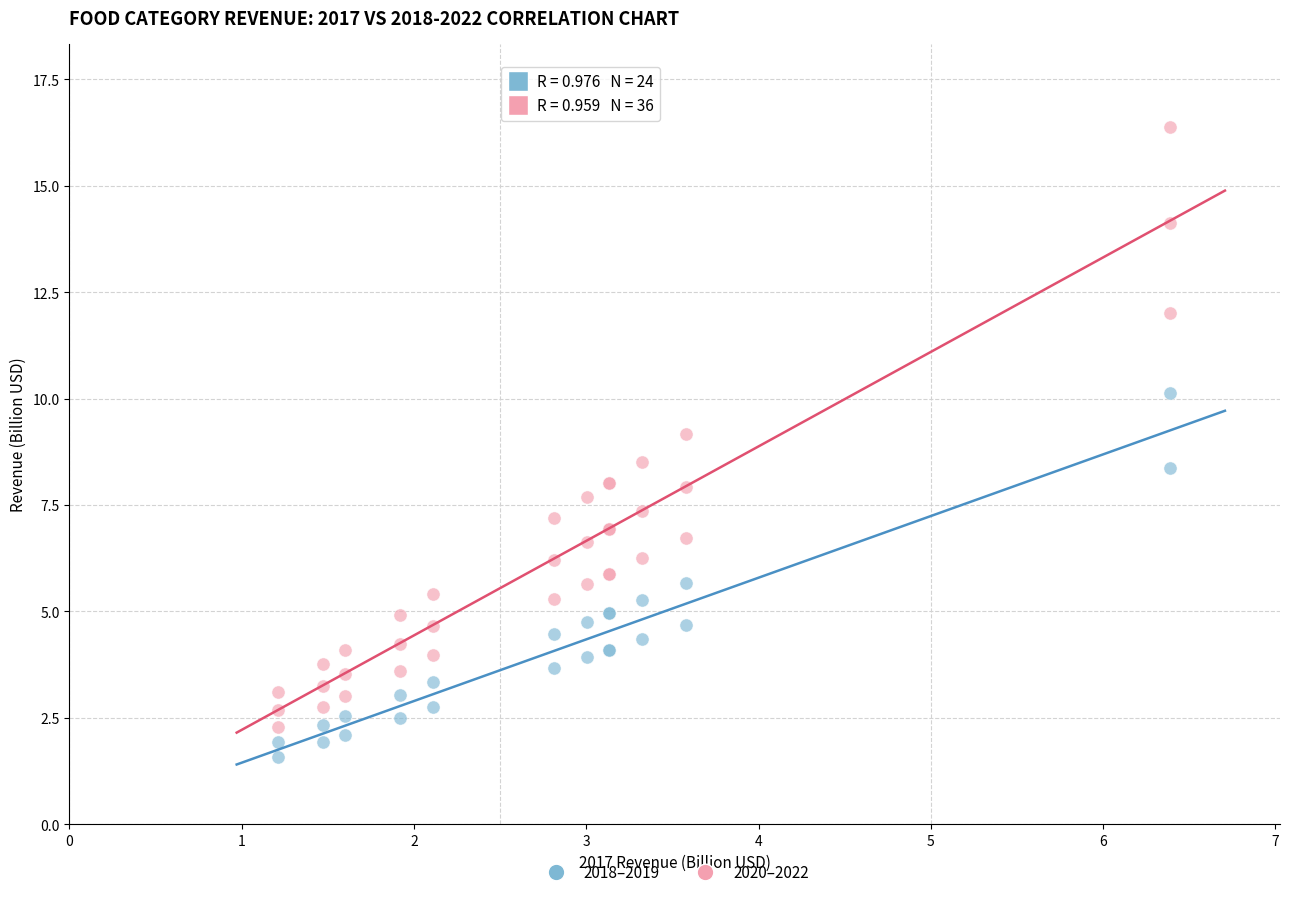

What are all the series names shown in the legend?

2018–2019, 2020–2022